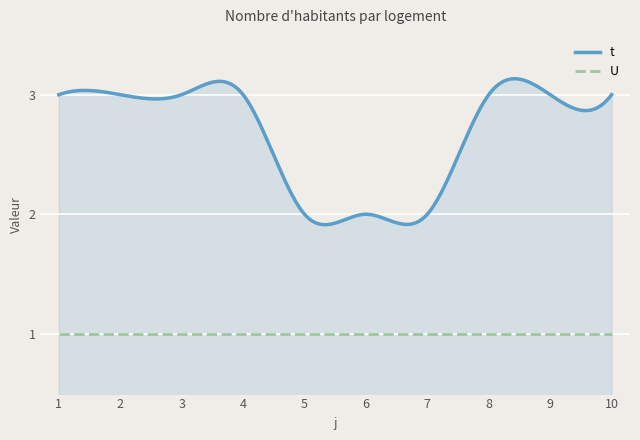

What is the maximum value for U?

1.0